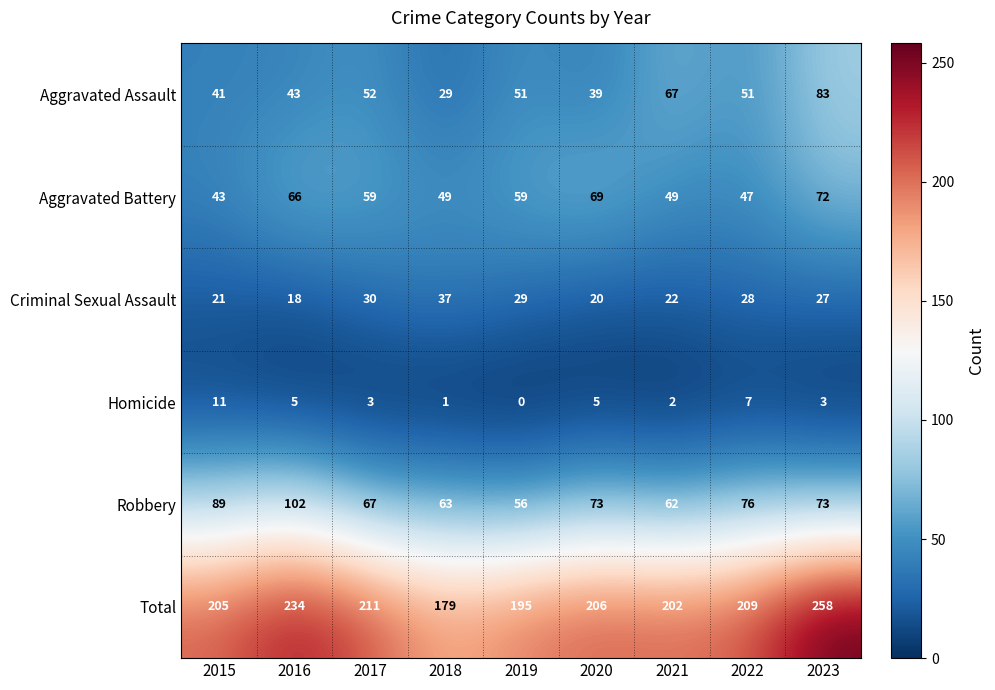

At which category does the chart reach its minimum across all series?

2019